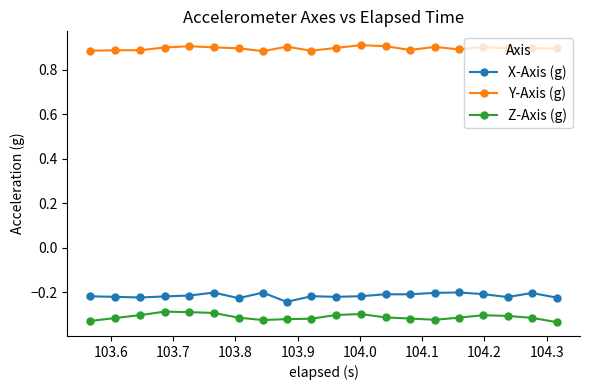

True or false: Z-Axis (g) and Y-Axis (g) intersect in this chart.

False